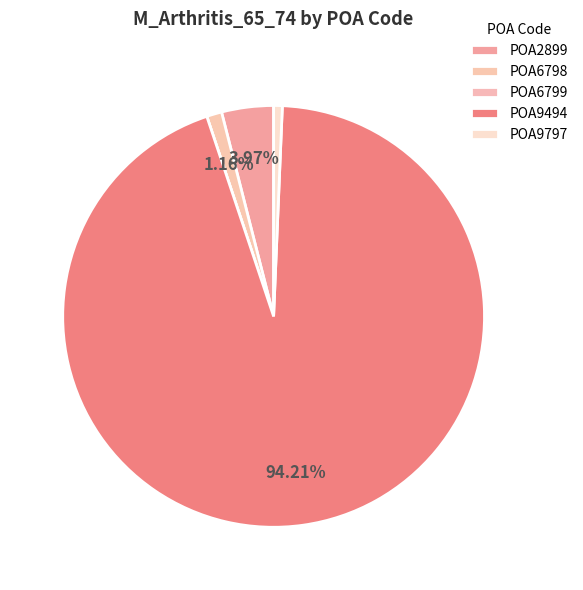

To the nearest percent, what portion does POA2899 represent?

4%